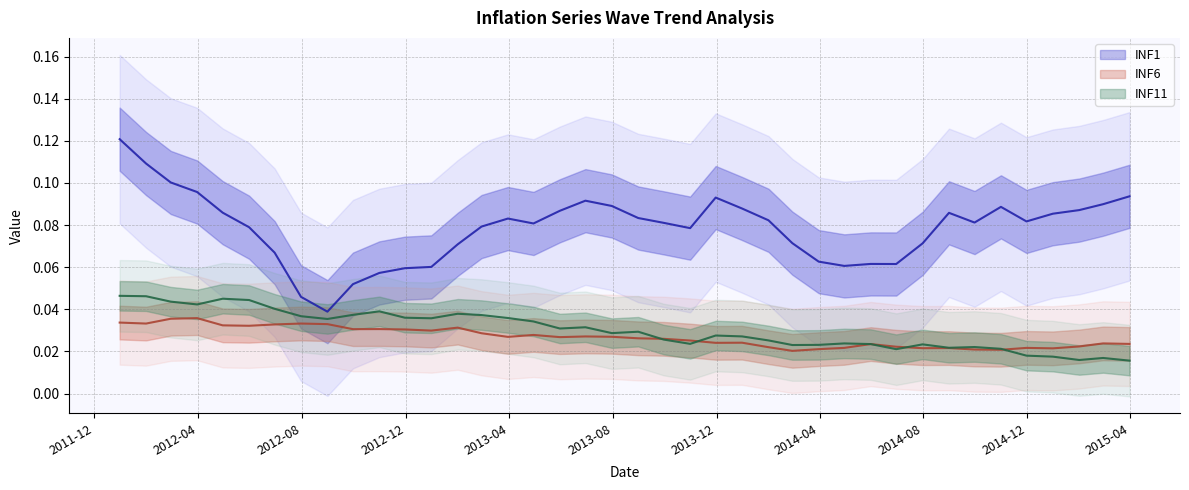

What are all the series names shown in the legend?

INF1, INF6, INF11